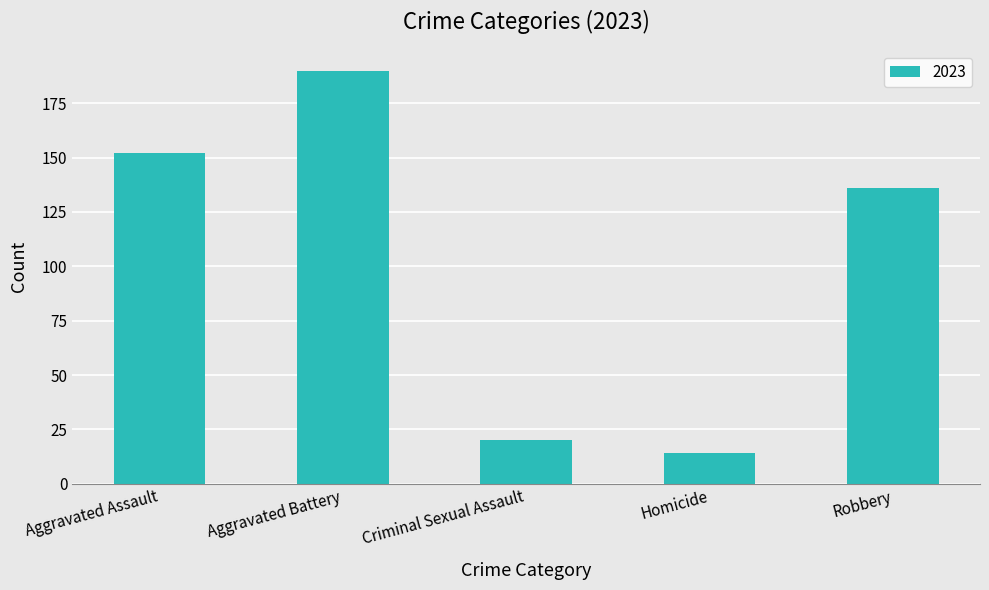

Approximately how many times larger is the value at Aggravated Assault compared to Homicide?

10.9